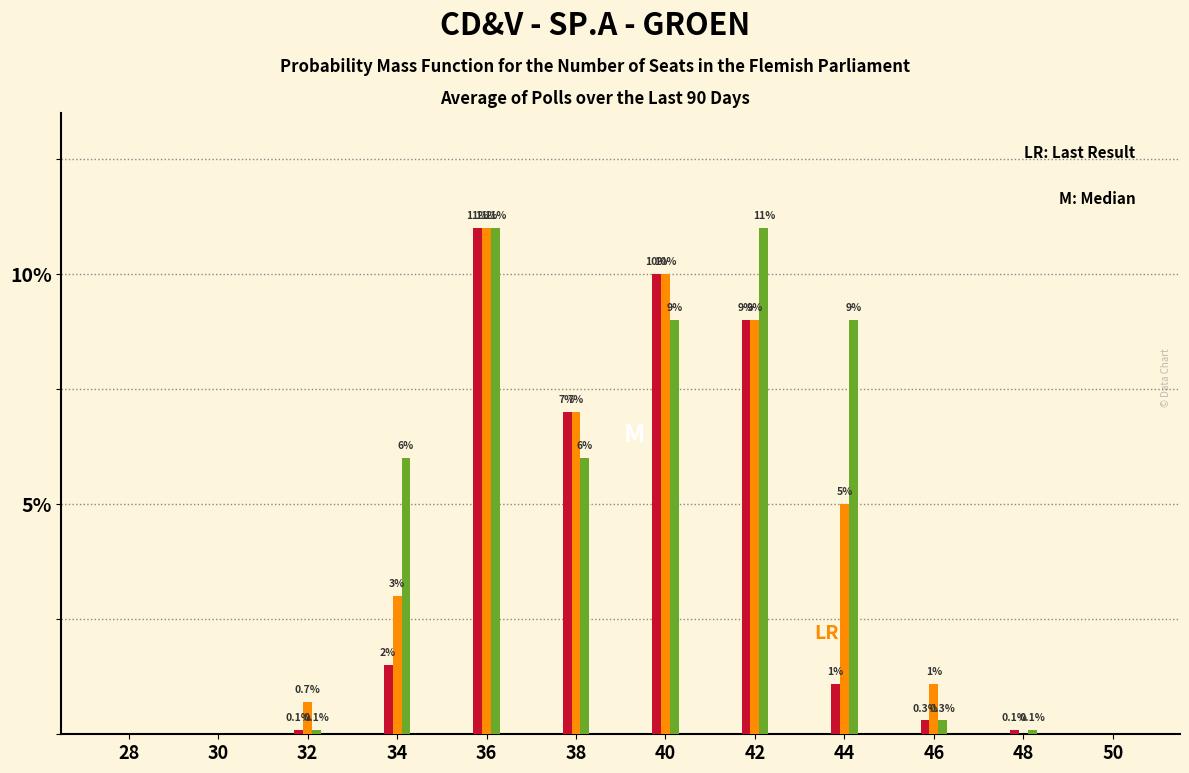

What is the total value across all series at 42?

29.0